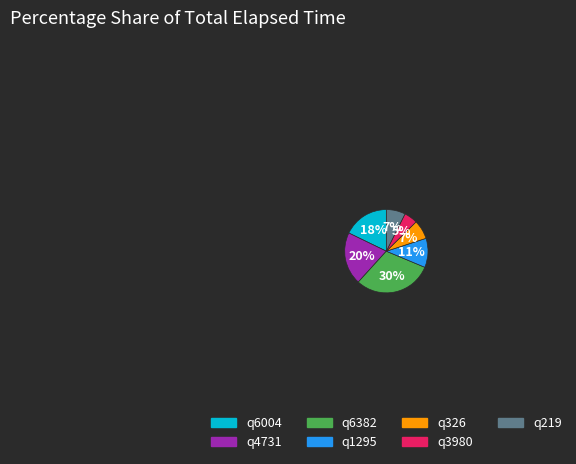

Combined, do q3980 and q4731 account for over 50%?

No